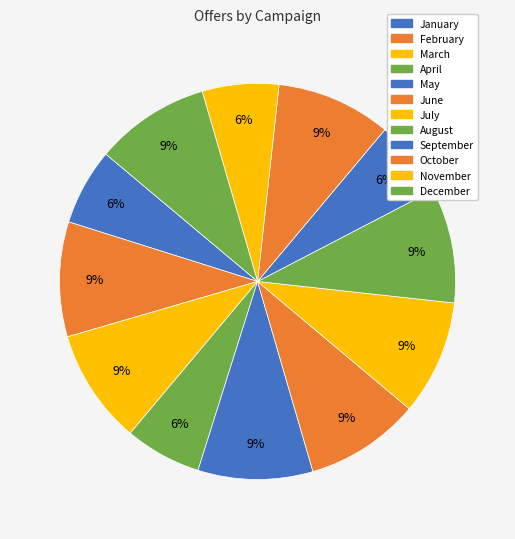

Count the number of slices in the pie.

12